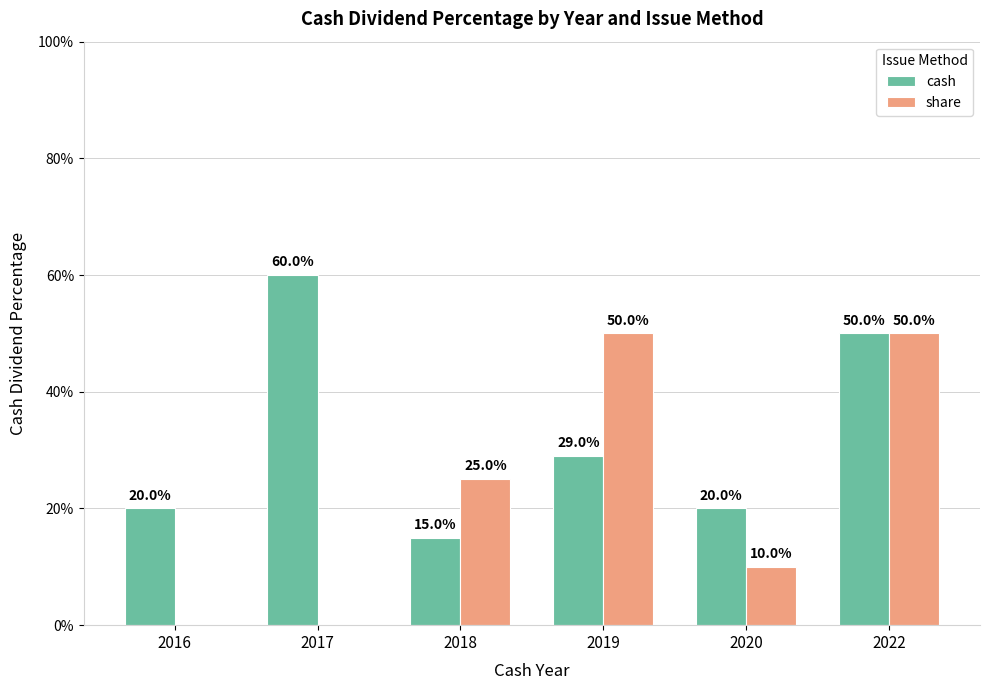

Count the cash values in the range 0 to 1.

6